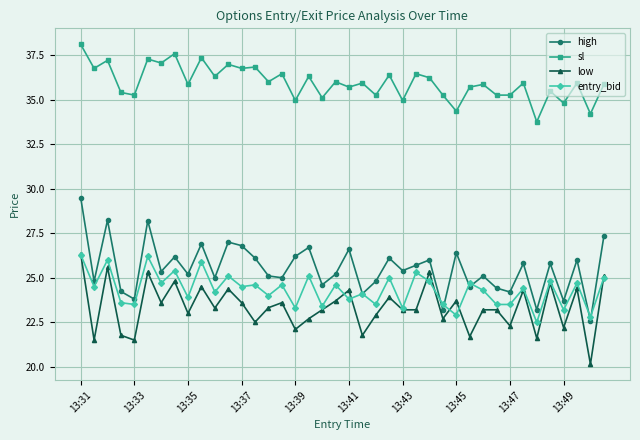

Which series has the widest spread of values?

high